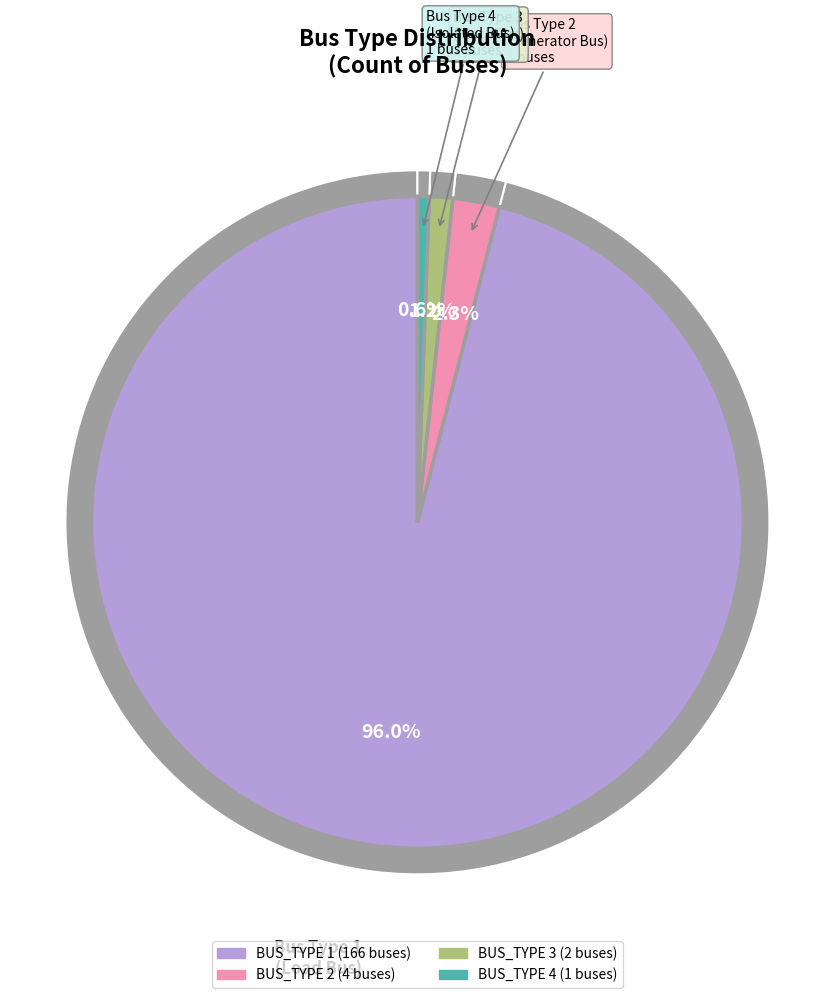

To the nearest percent, what is the difference between the BUS_TYPE 1 and BUS_TYPE 3 slice percentages?

95%